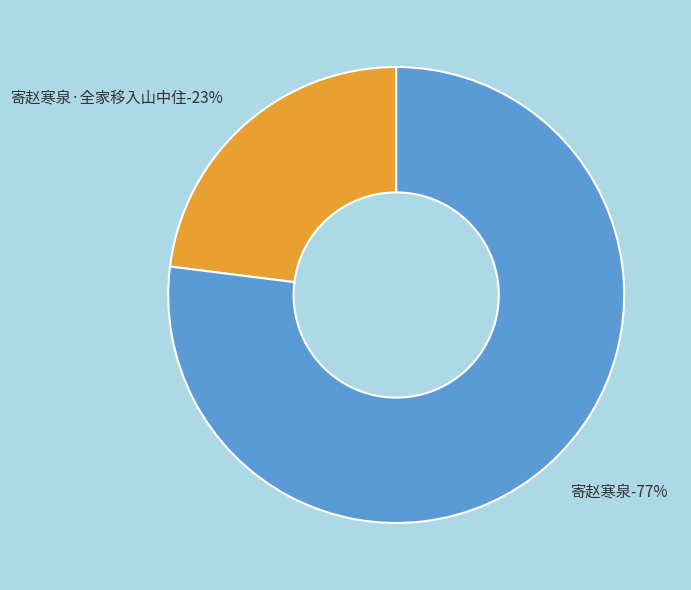

To the nearest percent, what portion does 寄赵寒泉·全家移入山中住 represent?

23%